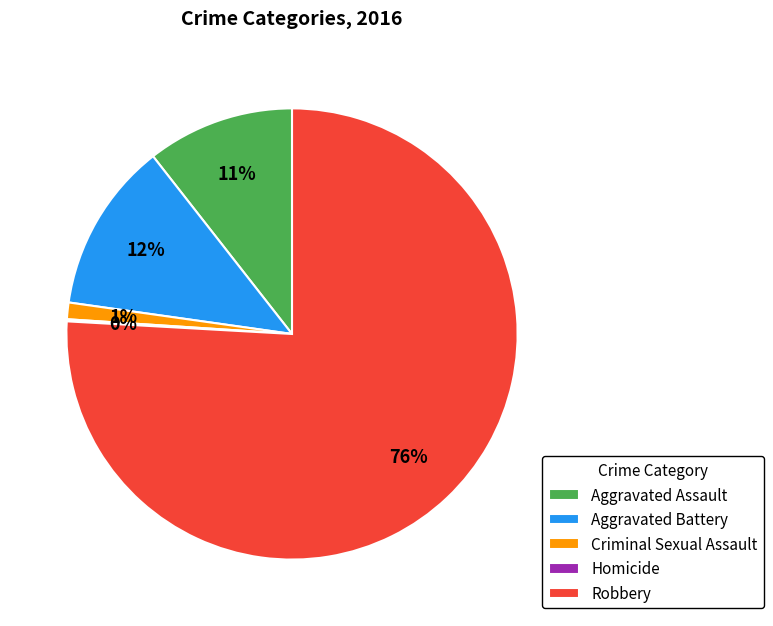

To the nearest percent, what percentage of the pie is Aggravated Battery?

12%